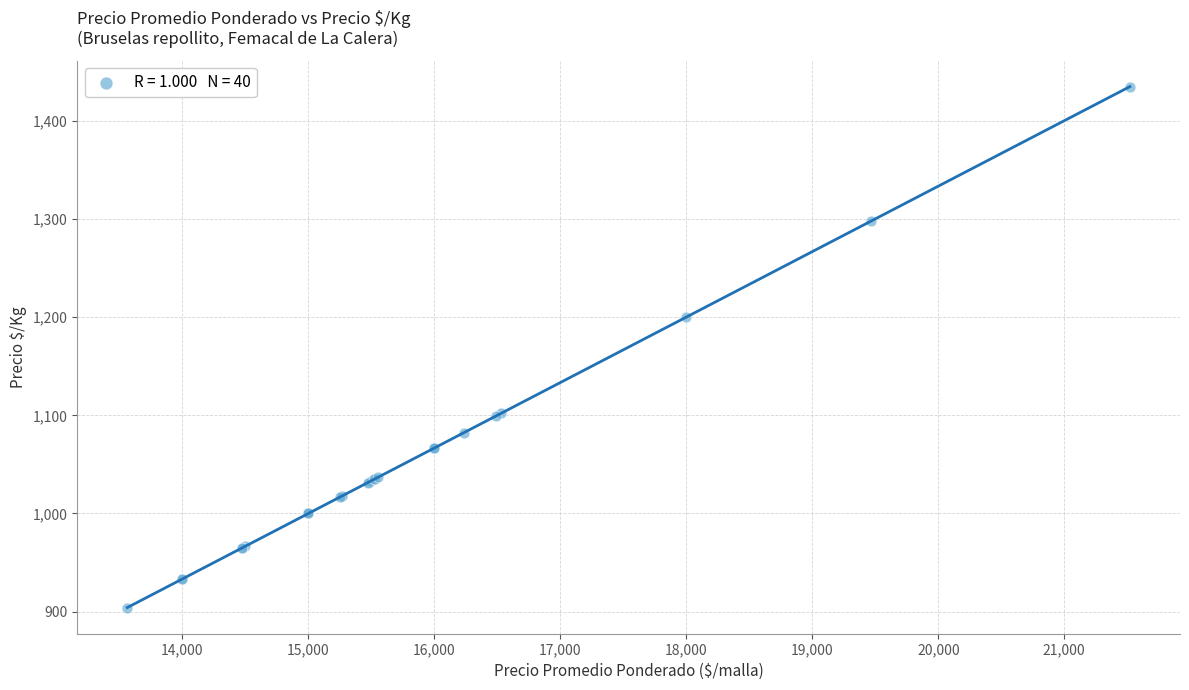

What Y value in the scatter plot is closest to 1169?

1200